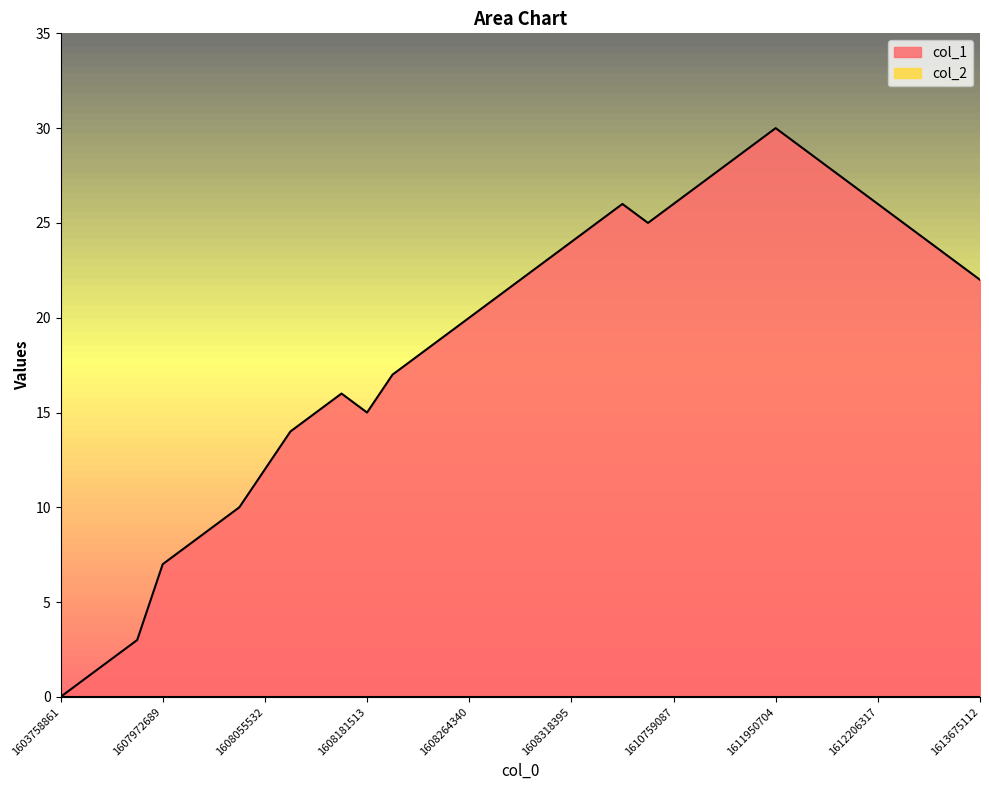

Between 1613675112 and 1608257091, which is larger?

1613675112